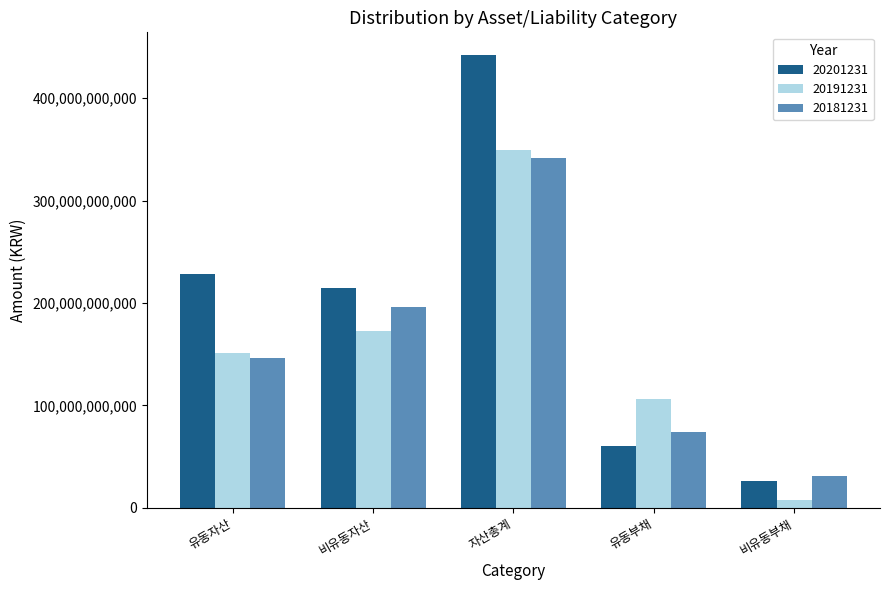

How many groups of bars are there?

5